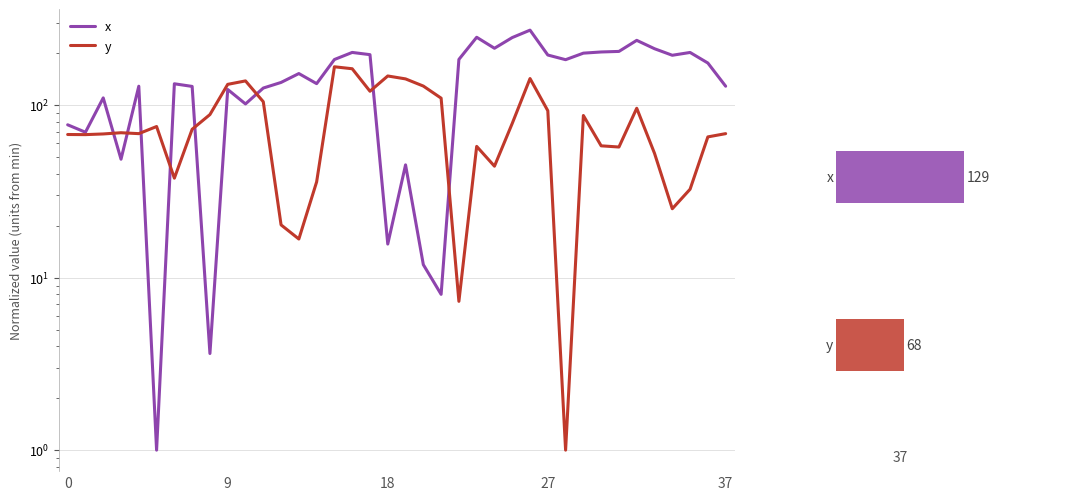

What is the maximum value for x?

272.0